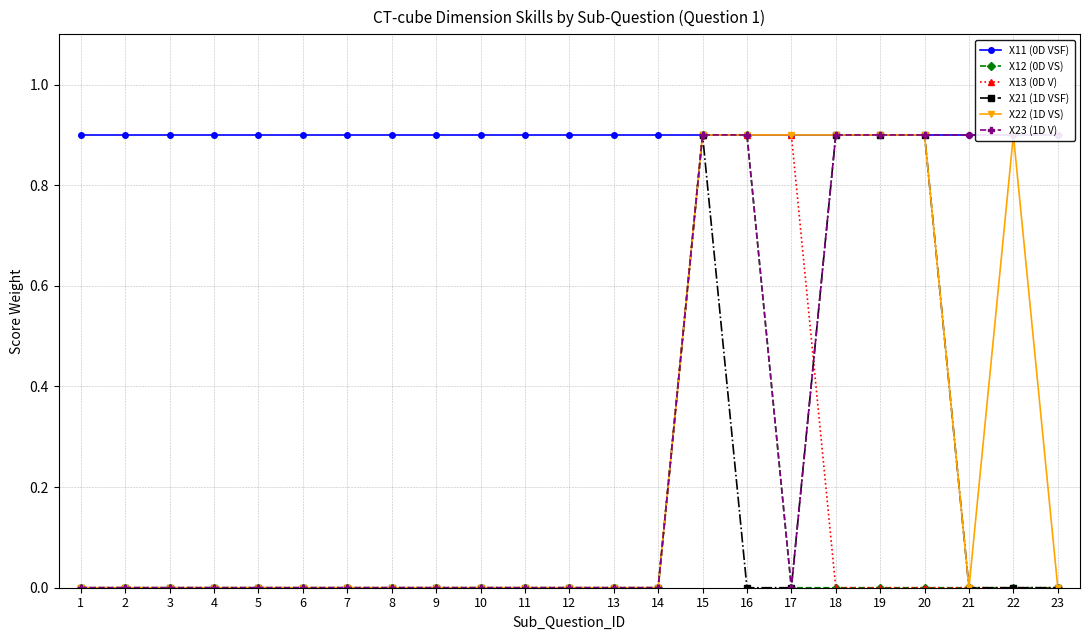

True or false: X21 (1D VSF) and X23 (1D V) cross at least once.

False